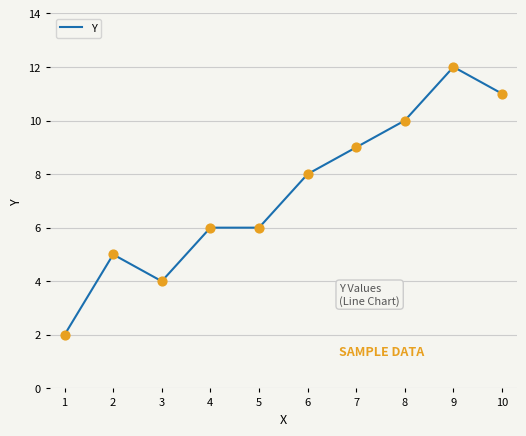

What is the change in value from 3 to 5?

+2